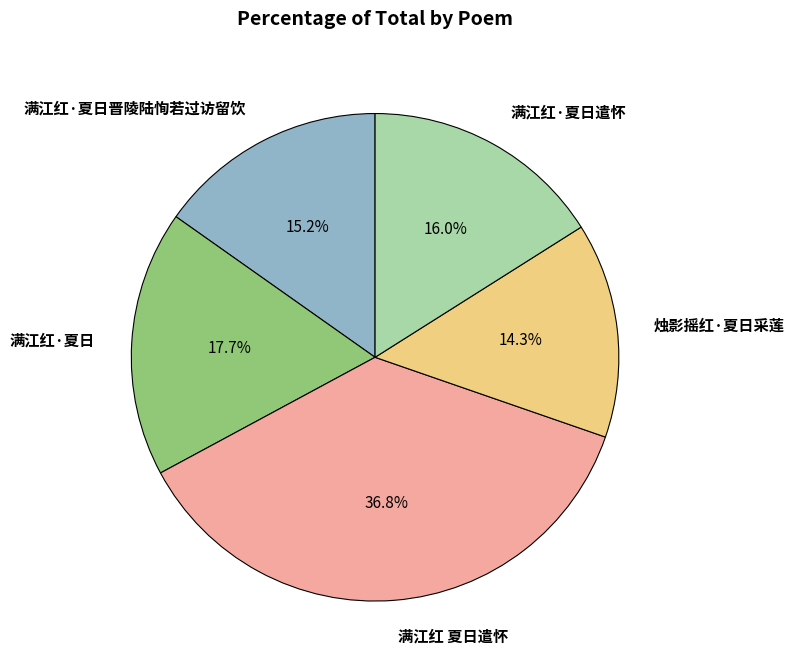

Is there any slice that represents more than half of the pie?

No